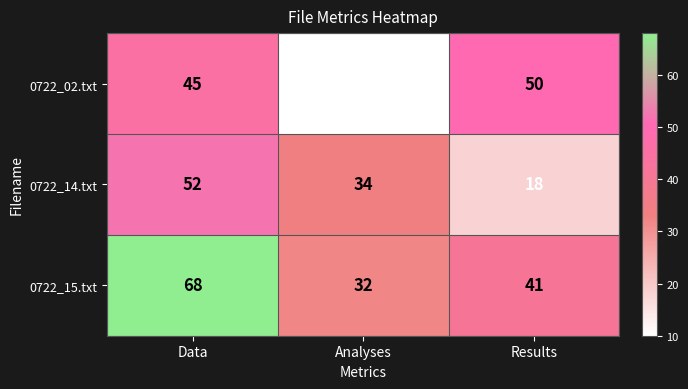

How many distinct data groups are displayed?

3